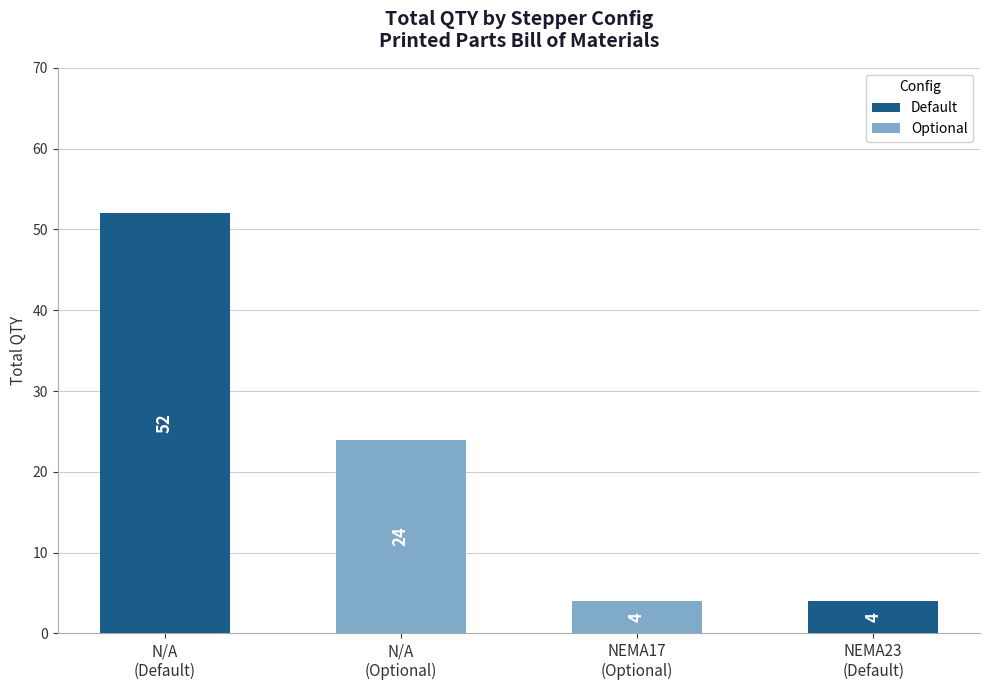

Count the number of data series in this chart.

2